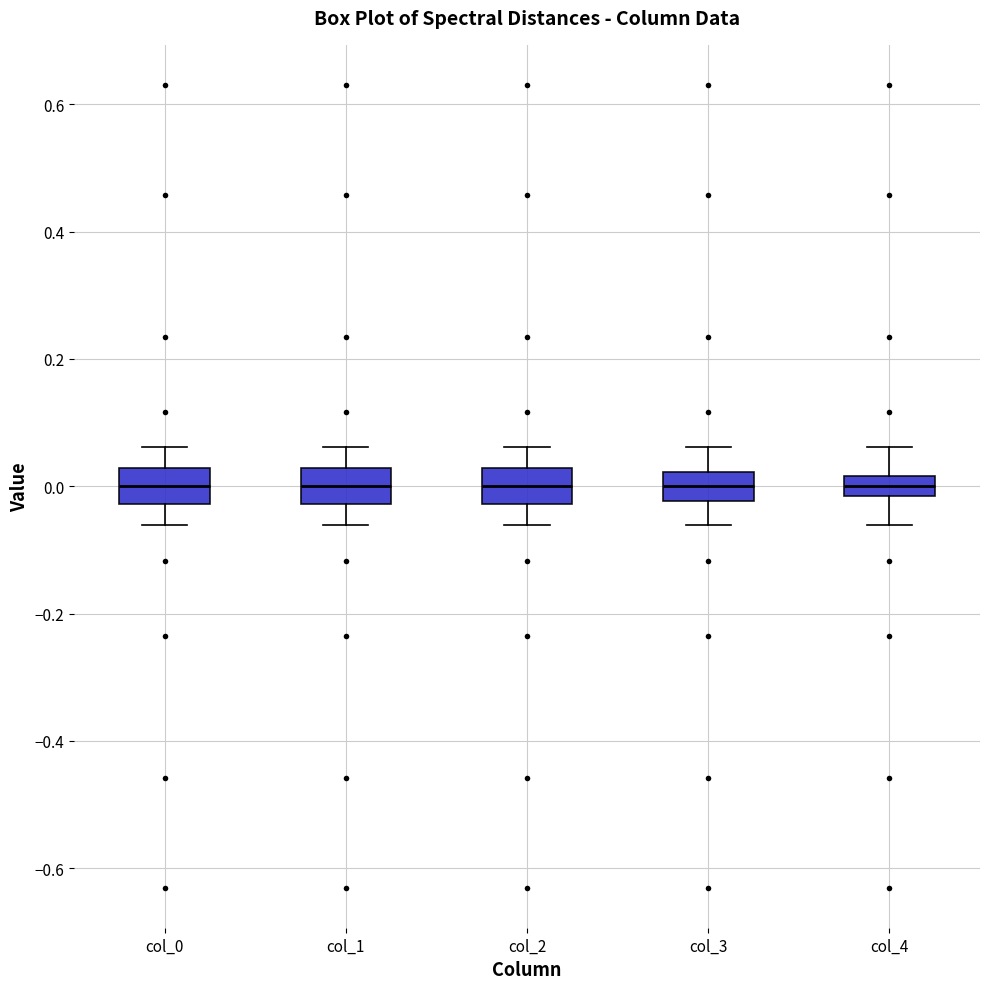

Reading left to right, read every box against the y-axis: the position of its median line, the range the box covers, and the ends of its whiskers. The values are not printed on the chart, so give them approximately, as read against the axis.

col_0: median 0.00, box -0.02 to 0.02, whiskers -0.06 to 0.06
col_1: median 0.00, box -0.02 to 0.02, whiskers -0.06 to 0.06
col_2: median 0.00, box -0.02 to 0.02, whiskers -0.06 to 0.06
col_3: median 0.00, box -0.02 to 0.02, whiskers -0.06 to 0.06
col_4: median 0.00, box -0.02 to 0.02, whiskers -0.06 to 0.06